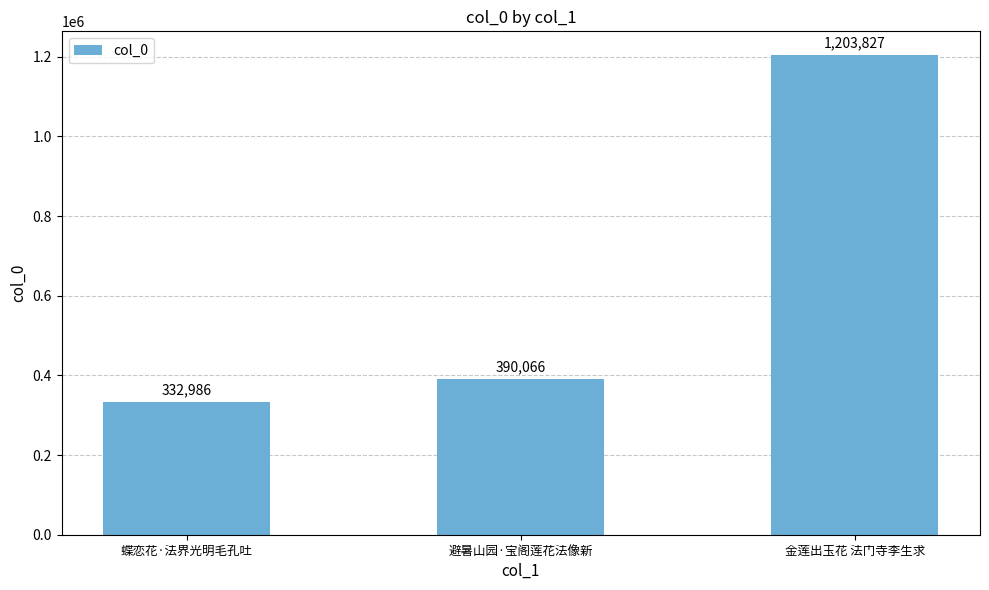

List the labels in order of value, largest first.

金莲出玉花 法门寺李生求, 避暑山园·宝阁莲花法像新, 蝶恋花·法界光明毛孔吐